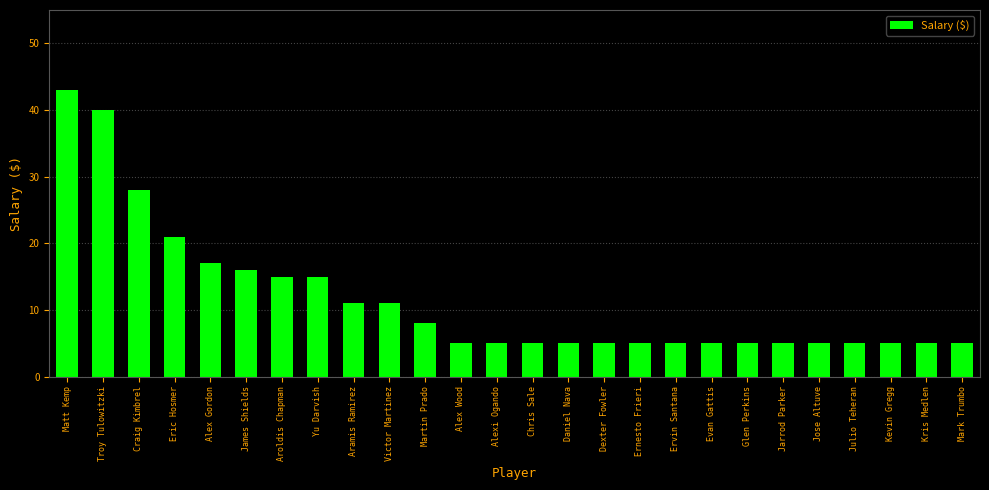

What position from the left is Julio Teheran?

23